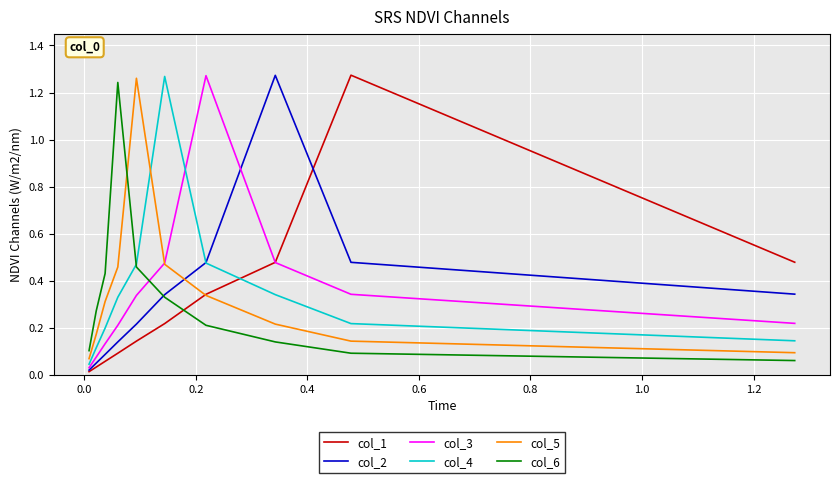

What are all the series names shown in the legend?

col_1, col_2, col_3, col_4, col_5, col_6